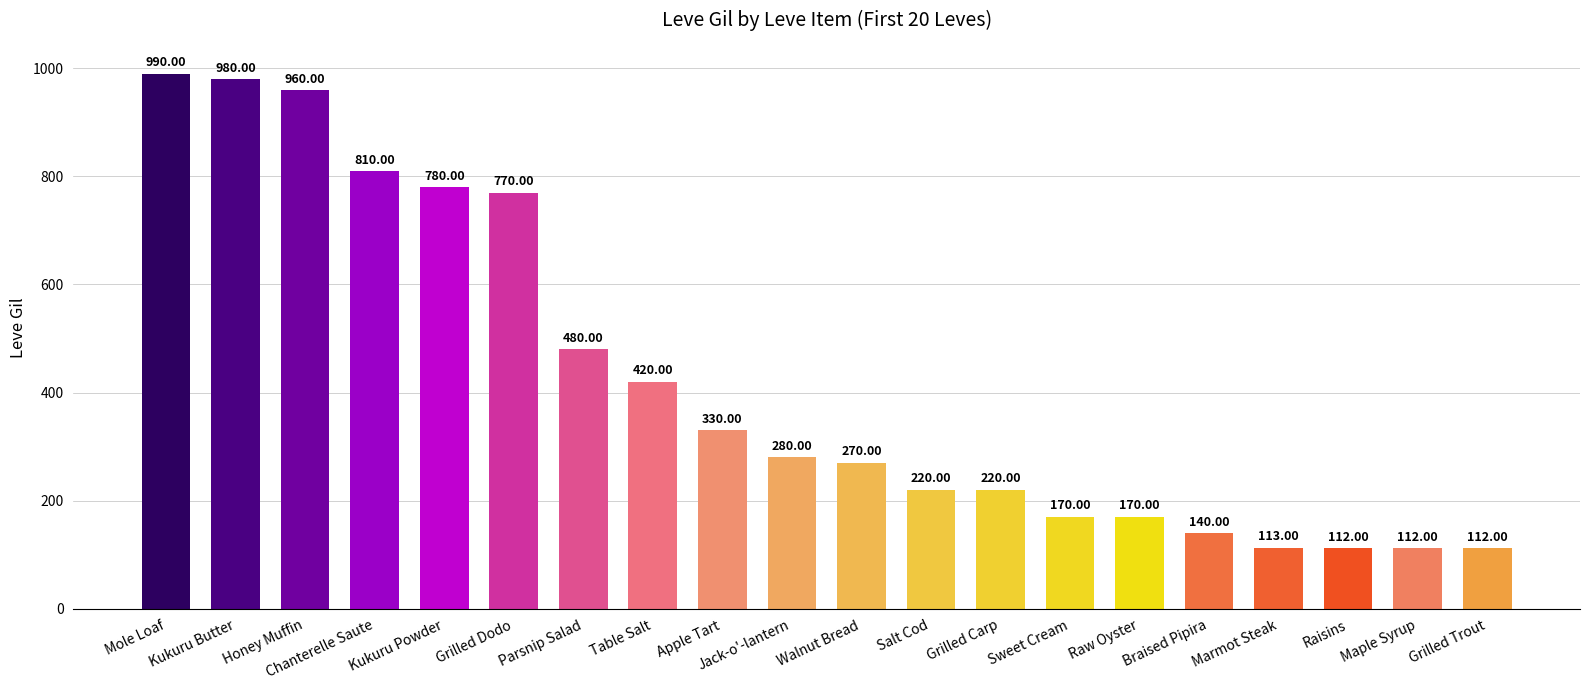

What is the change in value from Raw Oyster to Marmot Steak?

-57